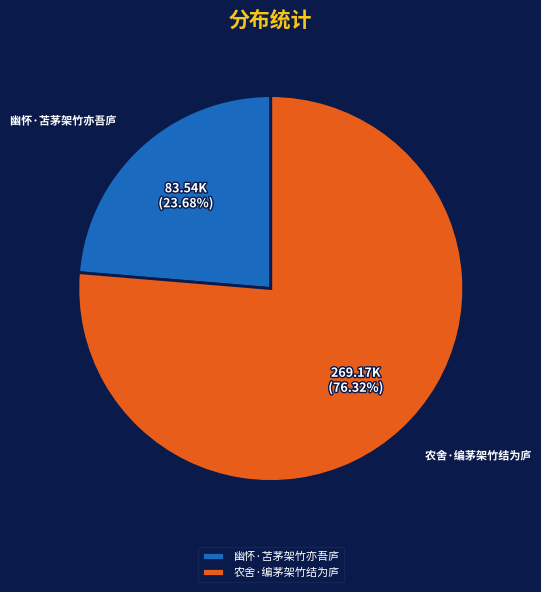

Does any single category account for the majority?

Yes